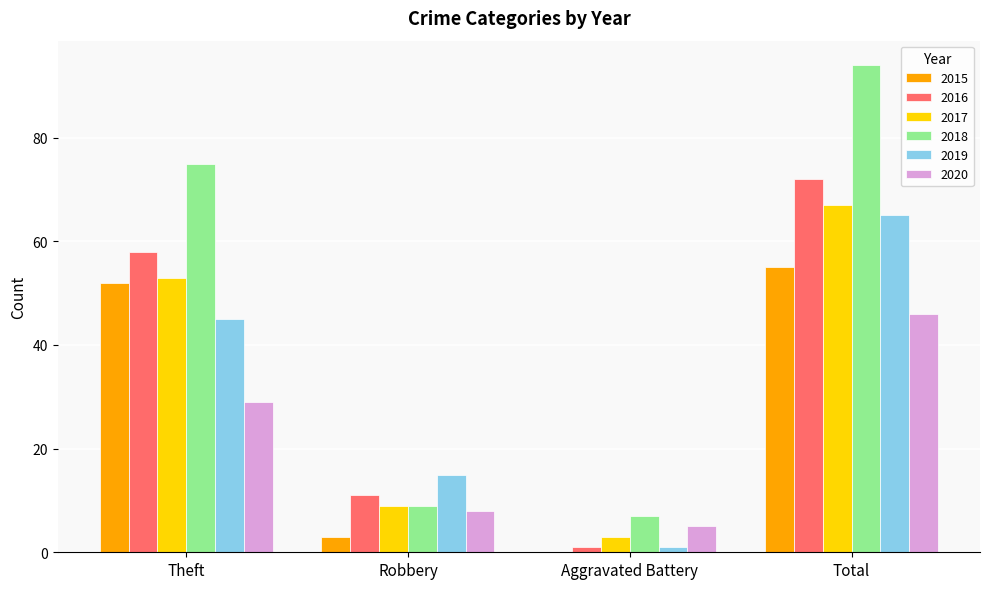

What is the highest value of the 2016 series?

72